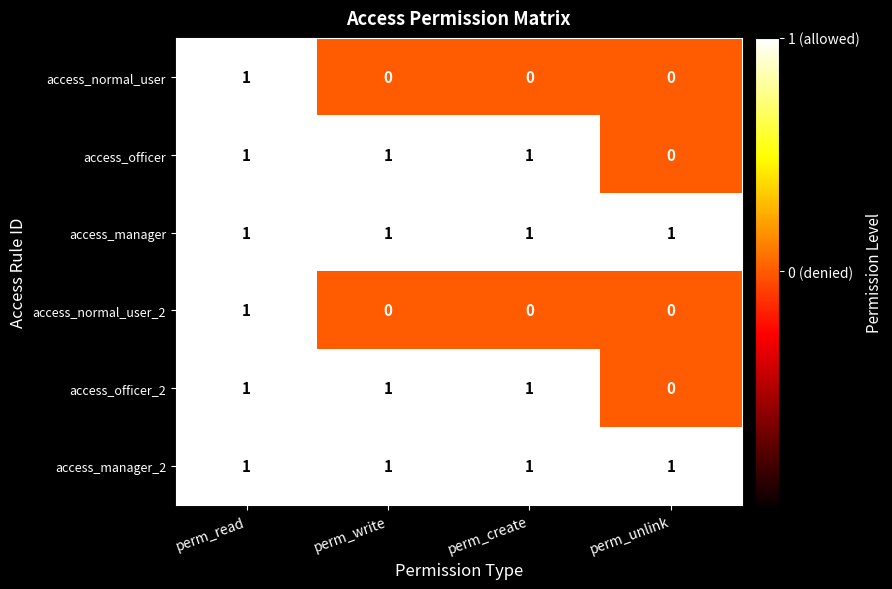

At how many categories does at least one series exceed 0?

4